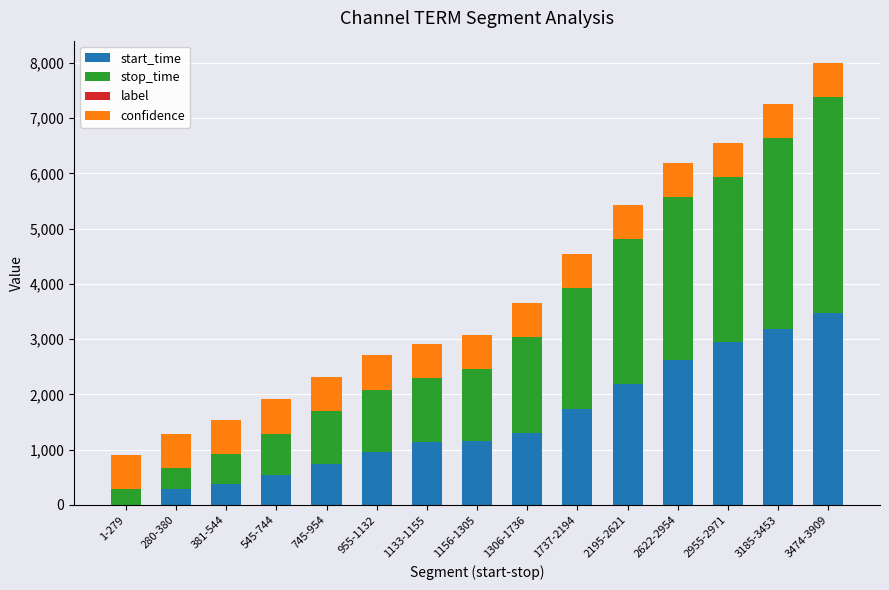

At which category is the sum across all series the highest?

3474-3909